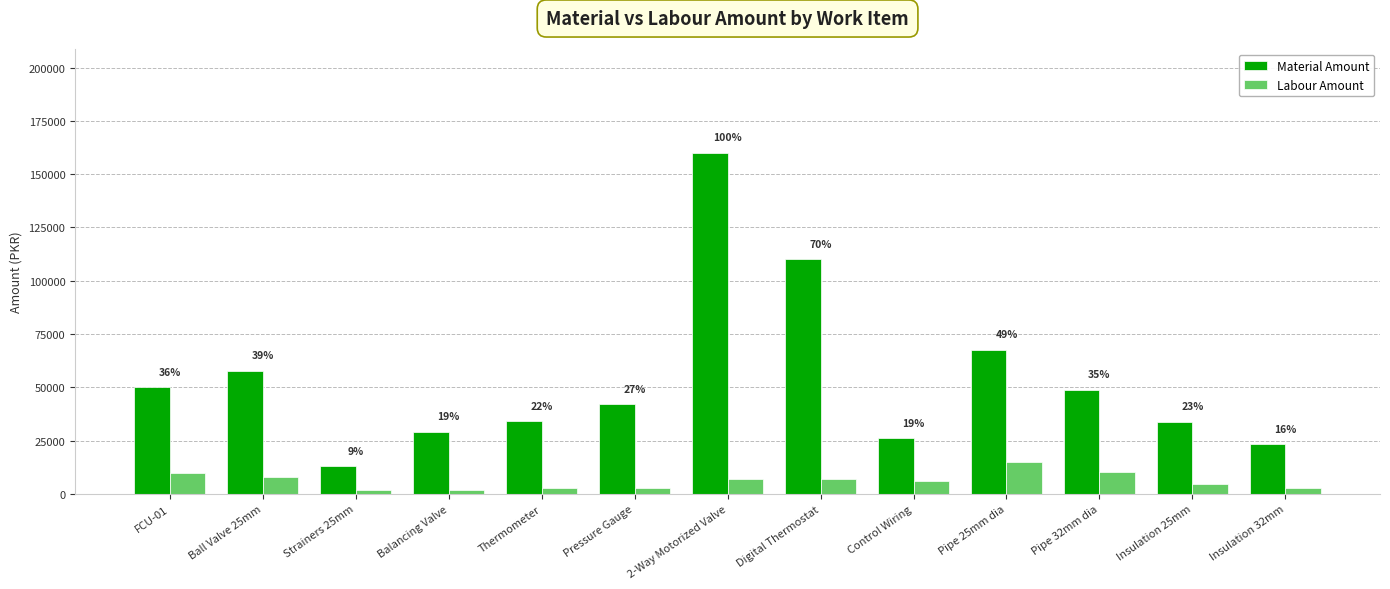

What is the smallest value displayed?

2000